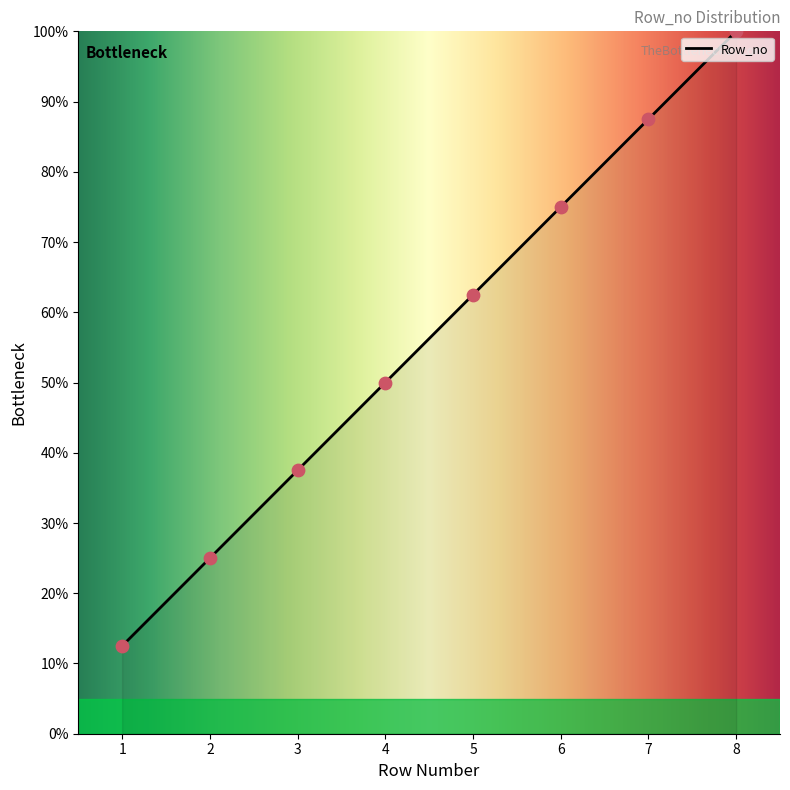

What is the minimum value for Row_no?

12.5